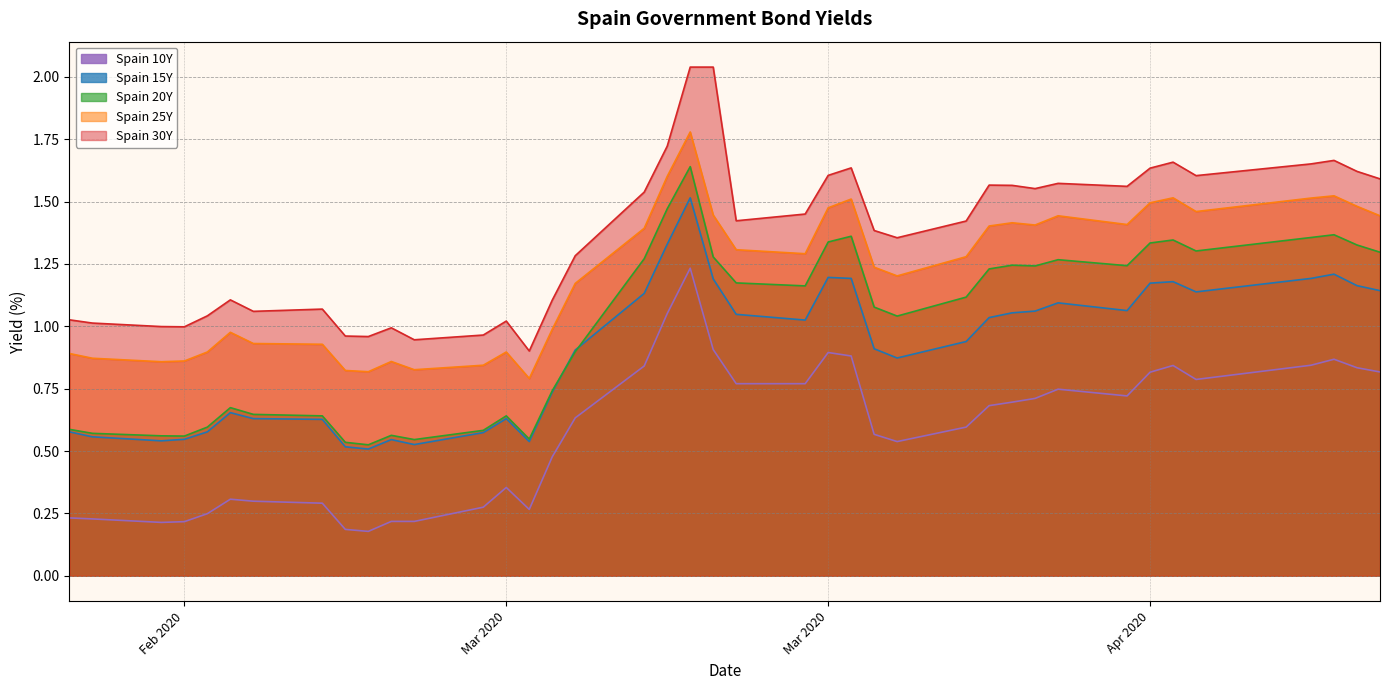

What is the average value of the Spain 10Y series?

0.6